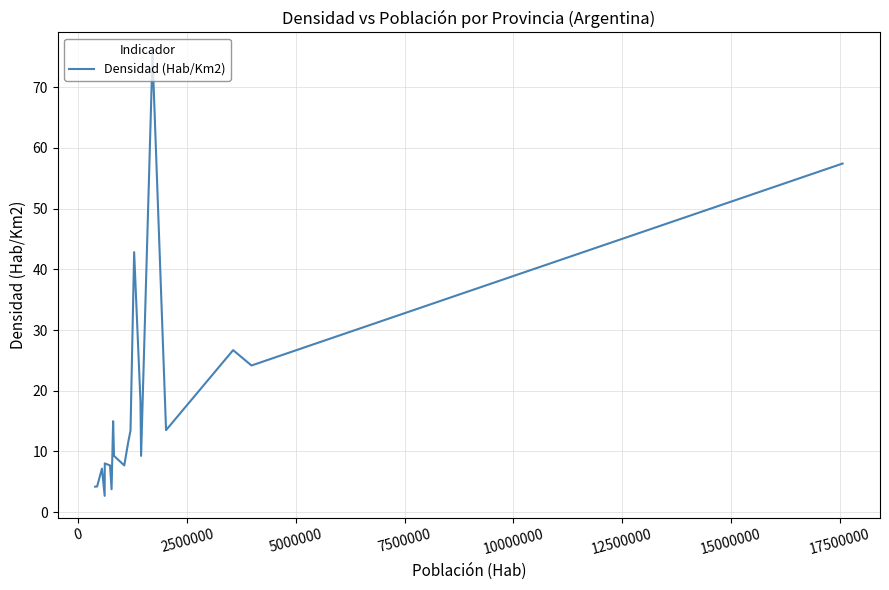

What is the difference between the maximum and minimum values?

72.7